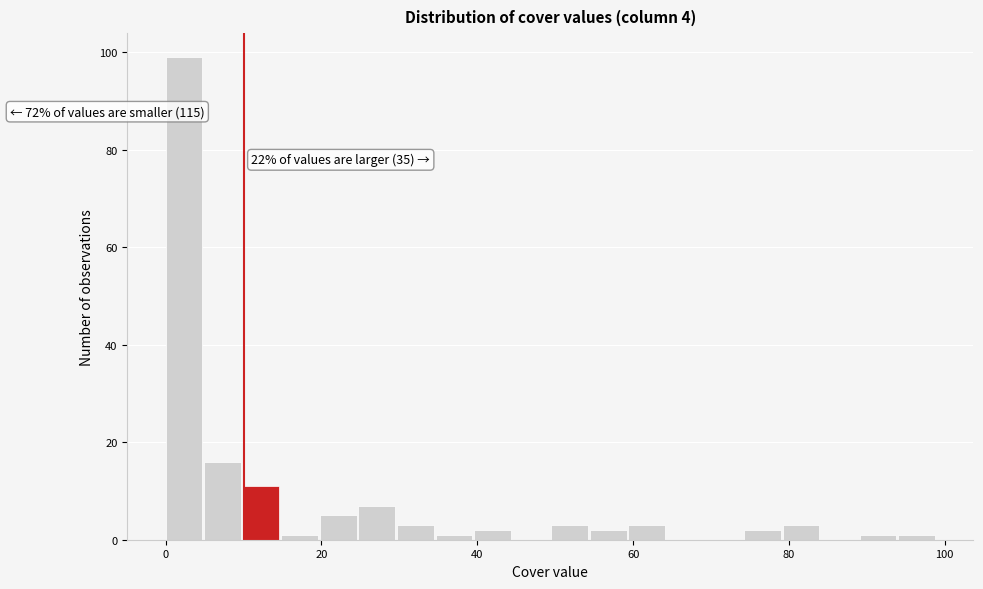

Read against the x-axis, roughly where is the centre of the tallest bar?

2